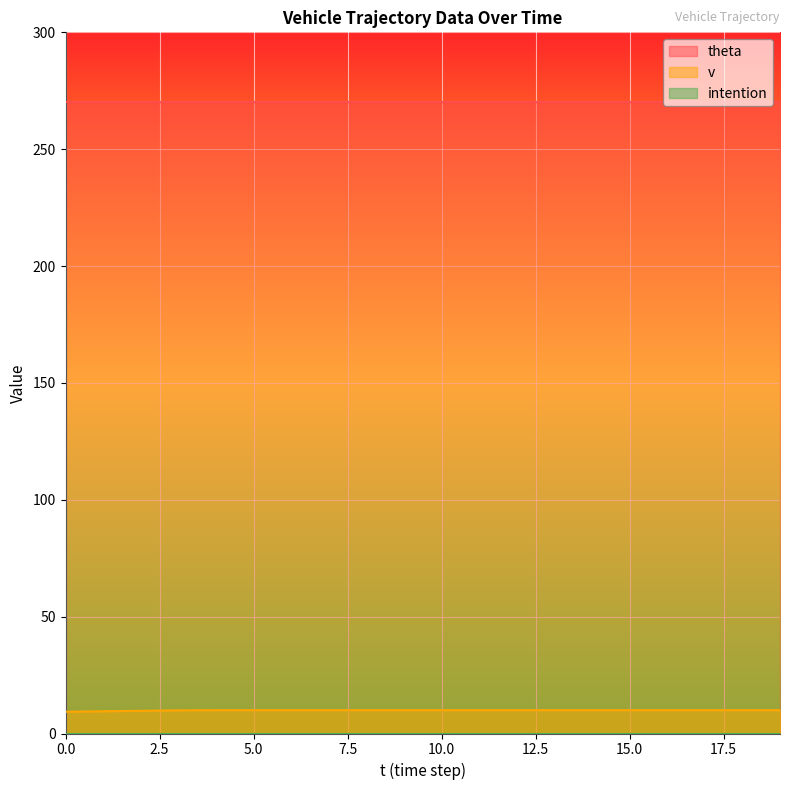

Reading right to left, transcribe all the data shown in this chart.

theta: 19=270.0	18=270.0	17=270.0	16=270.0	15=270.0	14=270.0	13=270.0	12=270.0	11=270.0	10=270.0	9=270.0	8=270.0	7=270.0	6=270.0	5=270.0	4=270.0	3=270.0	2=270.0	1=270.0	0=270.0
v: 19=10.0	18=10.0	17=10.0	16=10.0	15=10.0	14=10.0	13=10.0	12=10.0	11=10.0	10=10.0	9=10.0	8=10.0	7=10.0	6=10.0	5=10.0	4=10.0	3=9.9	2=9.7	1=9.5	0=9.3
intention: 19=0.0	18=0.0	17=0.0	16=0.0	15=0.0	14=0.0	13=0.0	12=0.0	11=0.0	10=0.0	9=0.0	8=0.0	7=0.0	6=0.0	5=0.0	4=0.0	3=0.0	2=0.0	1=0.0	0=0.0